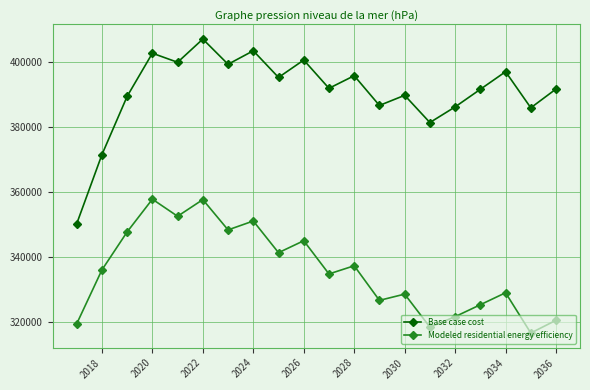

What is the sum of all Modeled residential energy efficiency values?

6715182.5